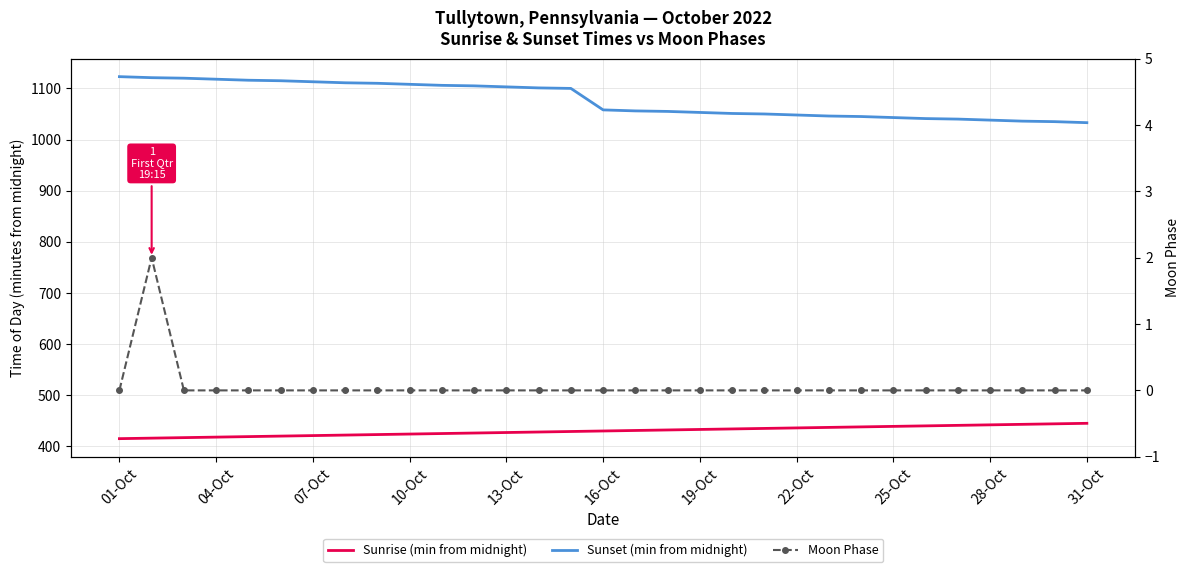

How many values in the Sunrise (min from midnight) series exceed 430?

15